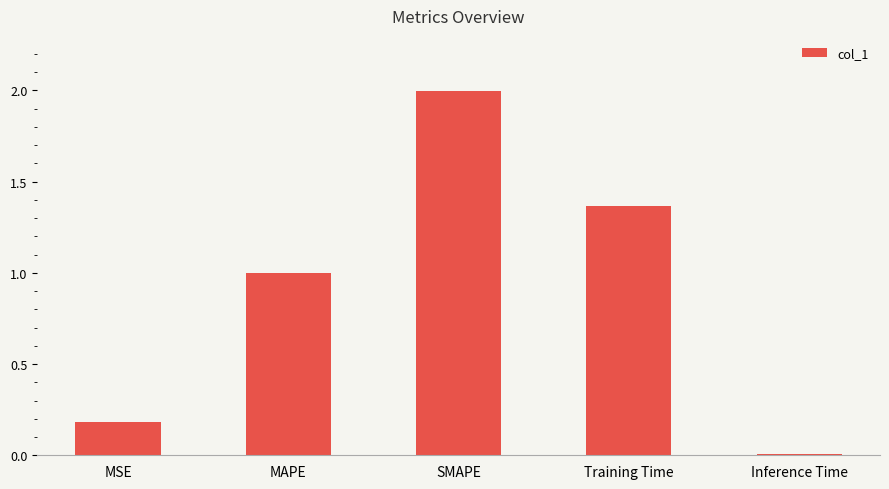

The value at MAPE is 0.3. True or false?

False